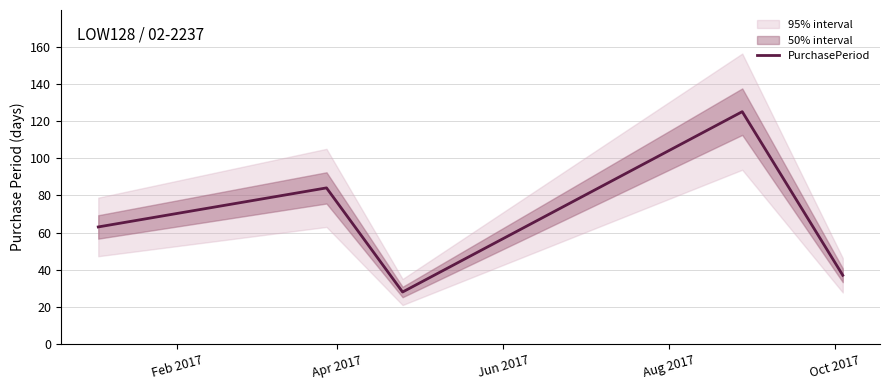

What is the label of the 5th point from the right?

Feb 2017